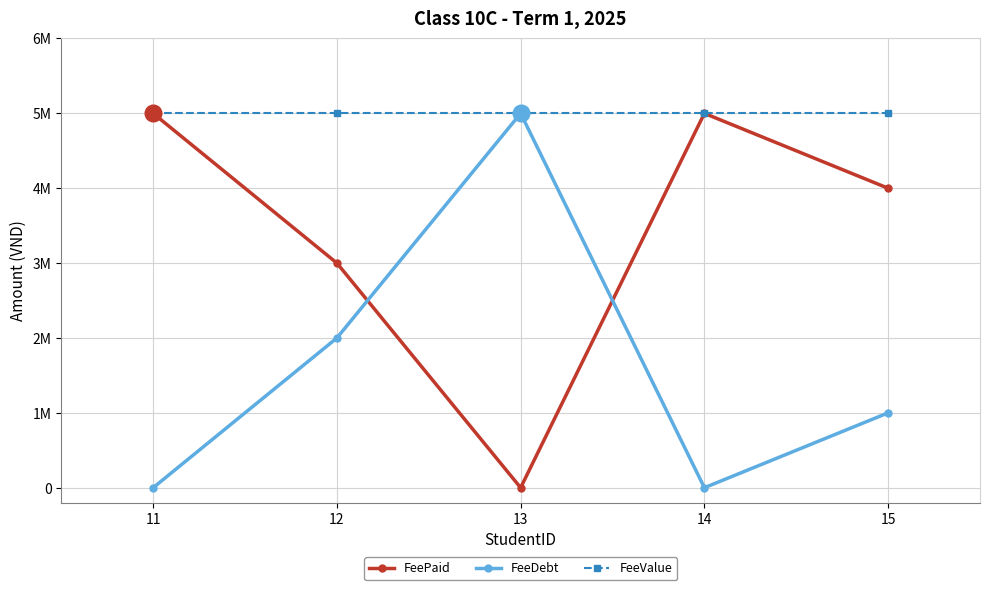

At which category is the sum across all series the highest?

11